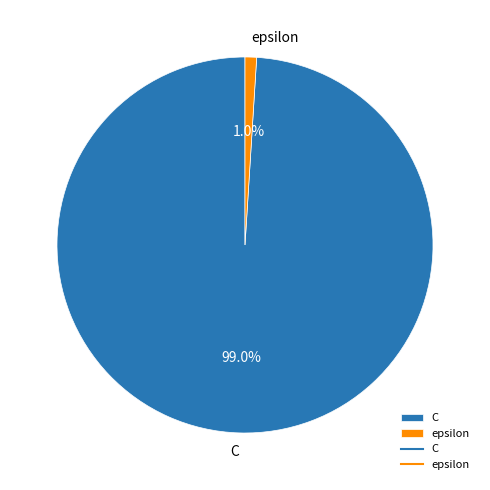

What percentage is the C slice, to the nearest percent?

99%